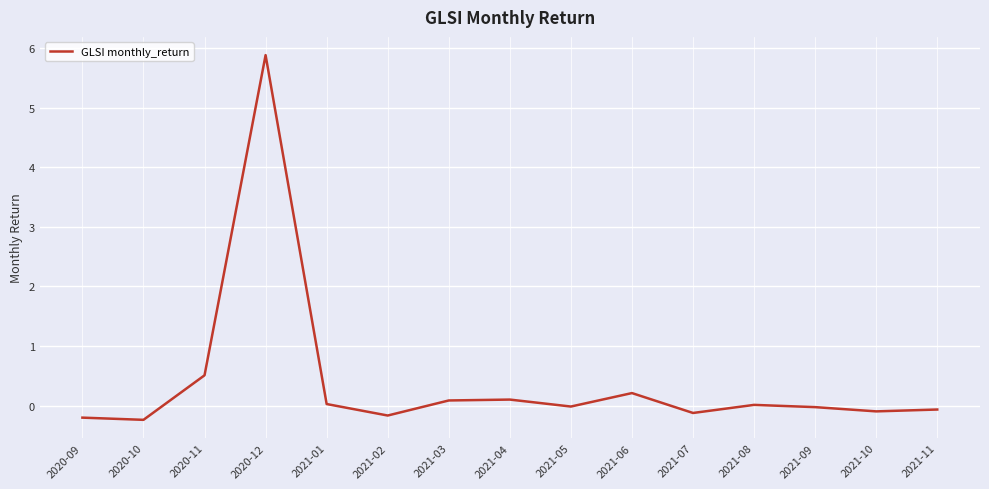

What is the average value?

0.4